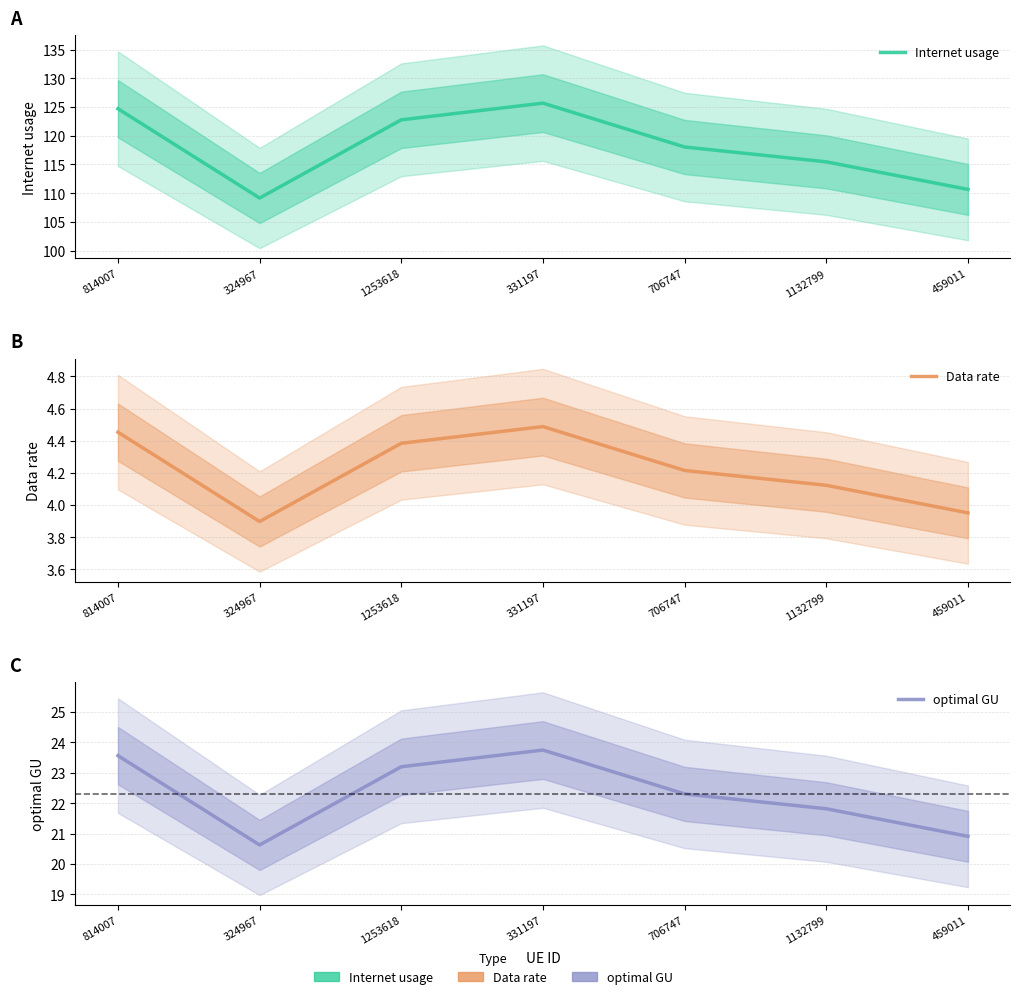

What is the value of the Internet usage point at the 4th from the left?

125.7